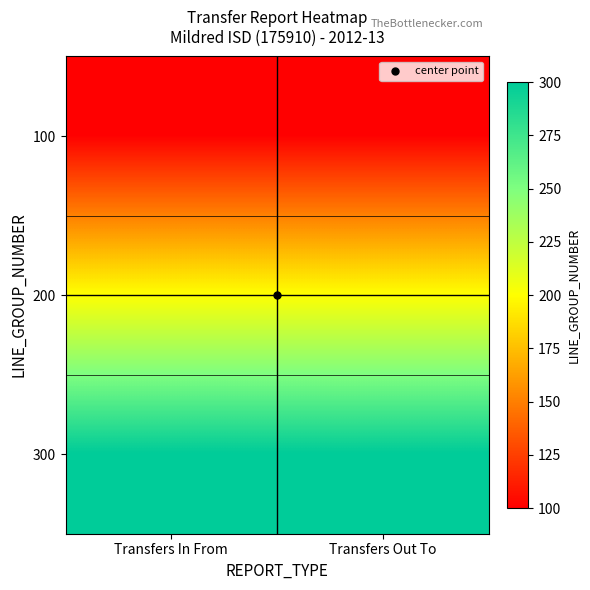

Rank the series at Transfers In From from highest to lowest value.

300, 200, 100